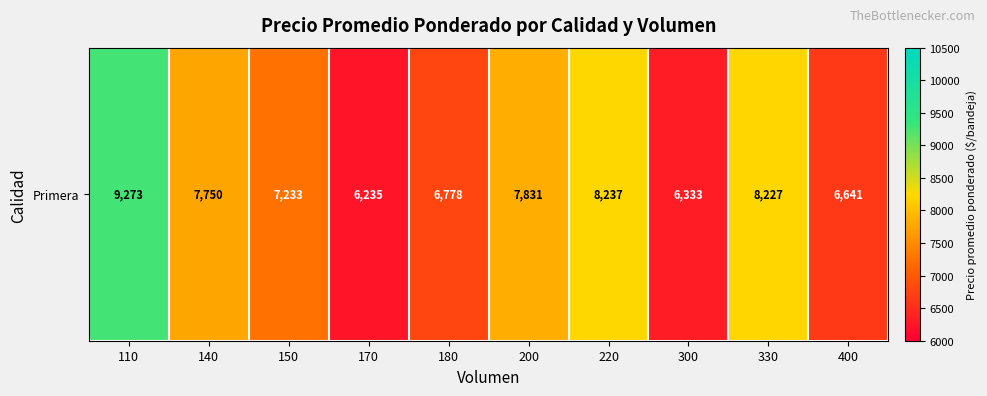

At which category does the chart reach its minimum across all series?

170